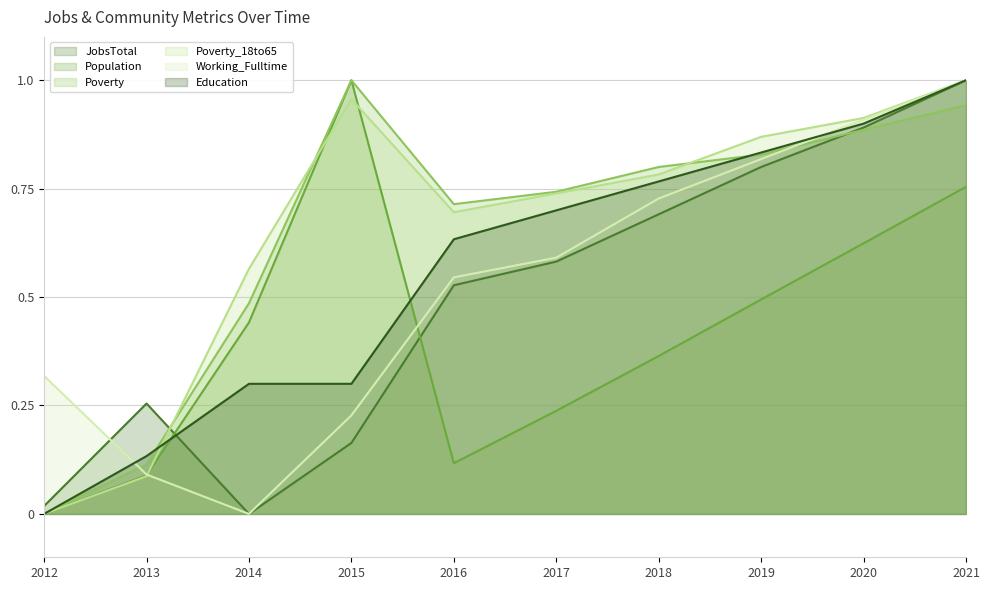

How many lines are shown in the chart?

6